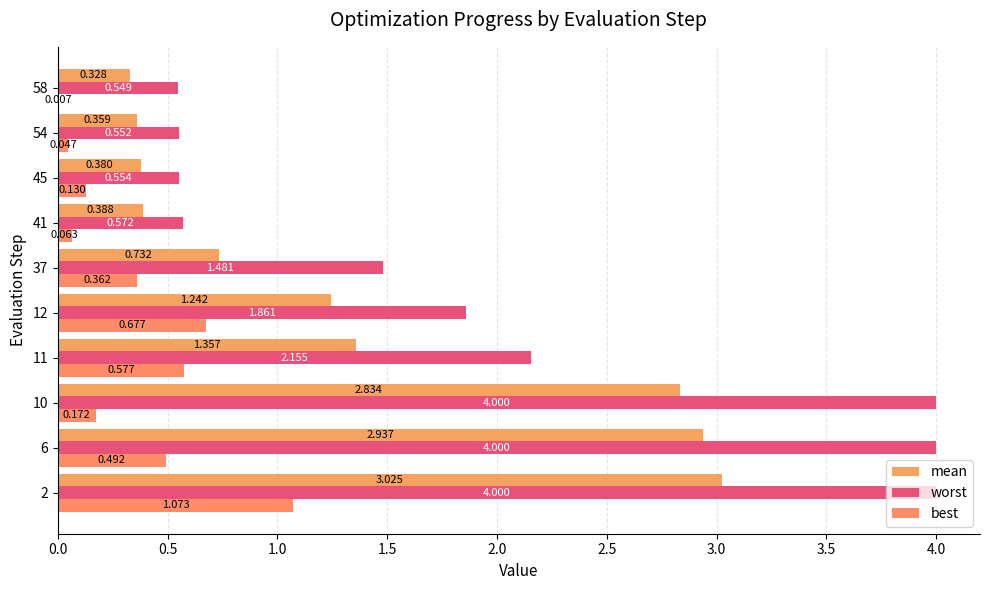

How many distinct data groups are displayed?

3